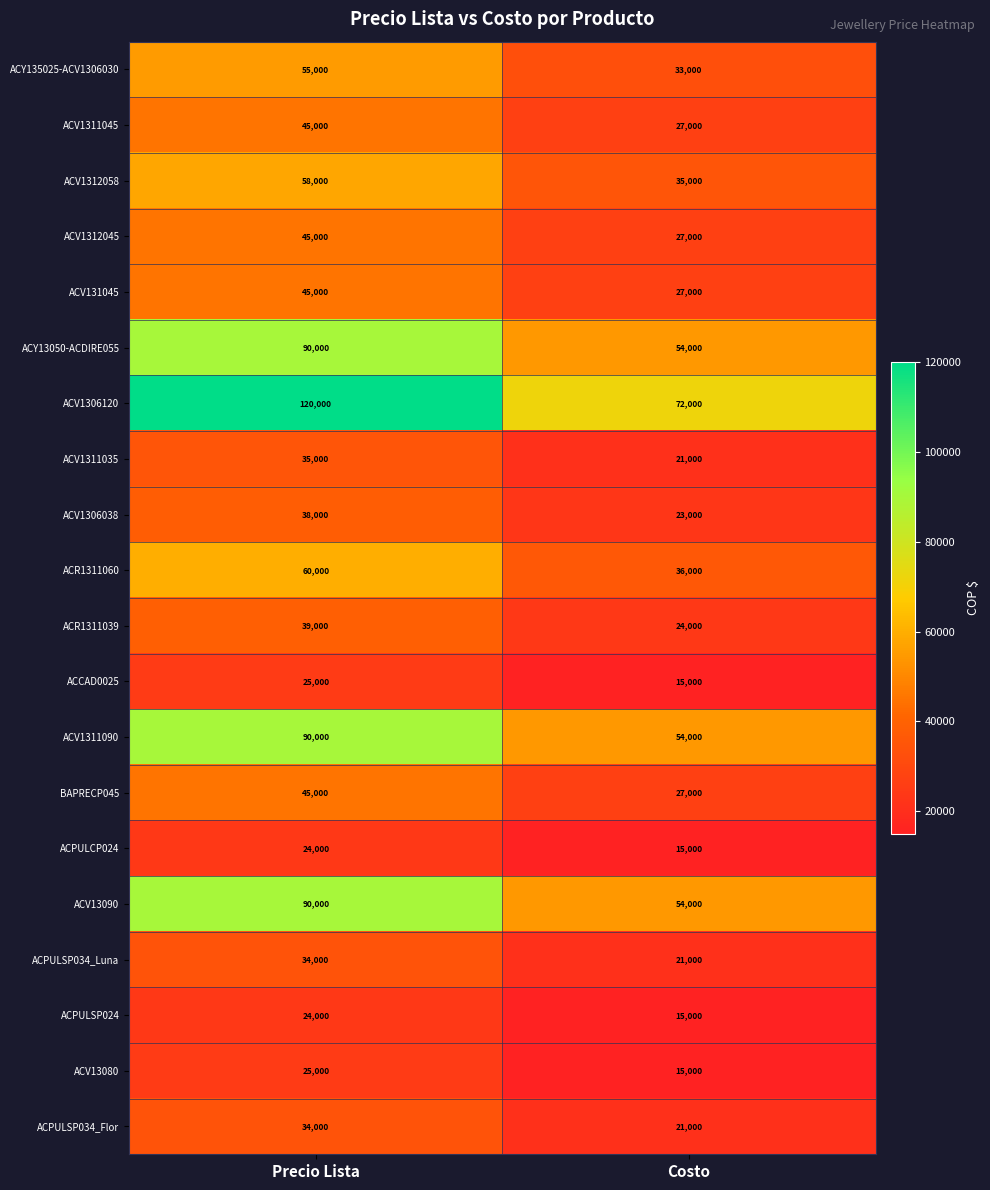

What is the difference between the BAPRECP045 values at Precio Lista and Costo?

18000